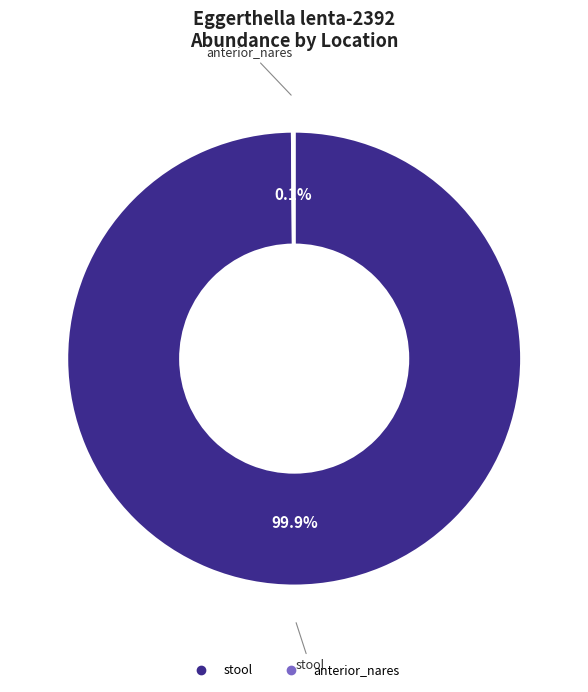

Is there a majority slice in this chart?

Yes